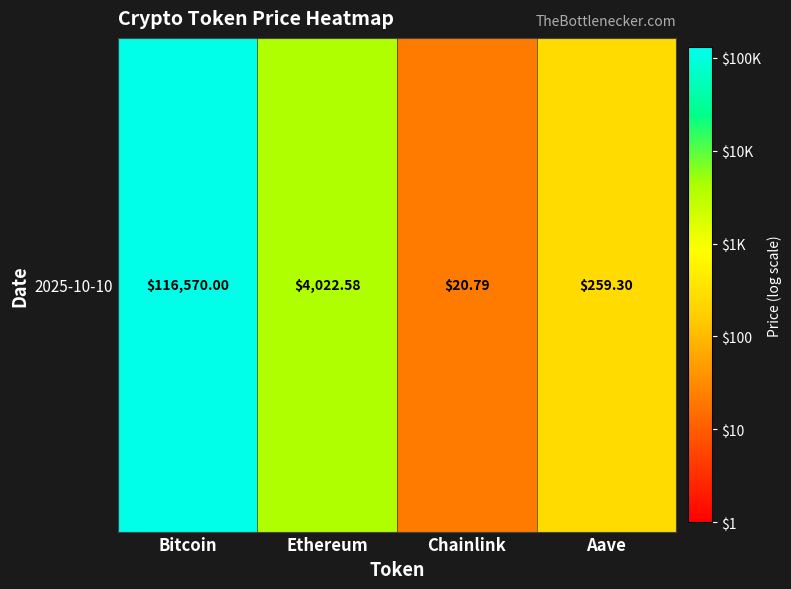

What is the change in value from Chainlink to Aave?

+1.1